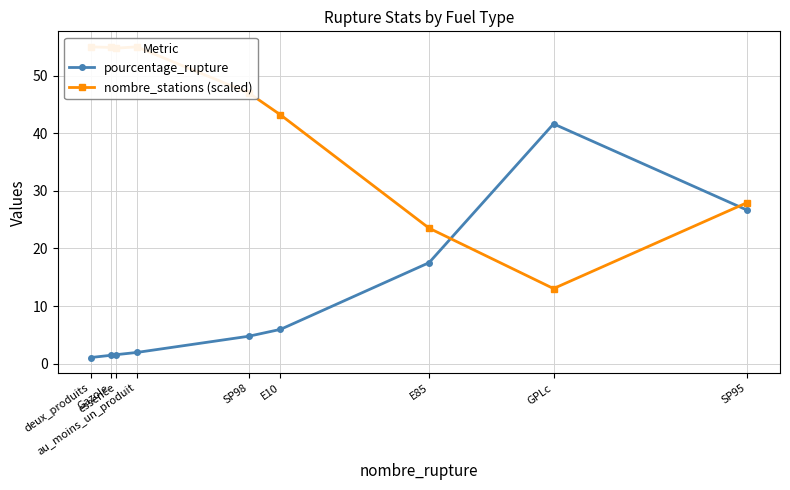

Which series has the widest spread of values?

nombre_stations (scaled)